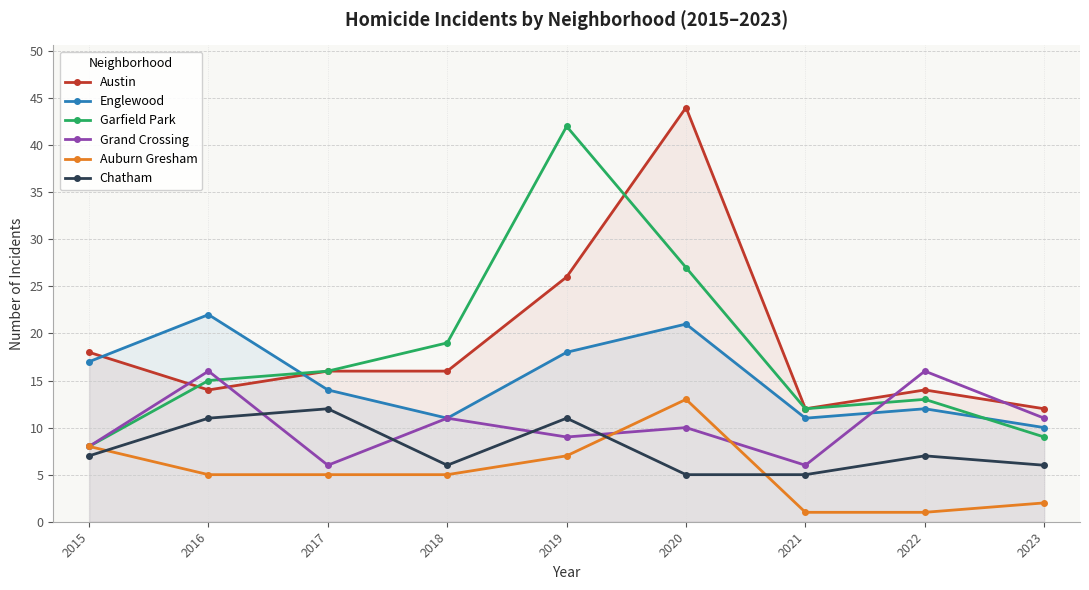

True or false: Garfield Park and Chatham cross at least once.

False